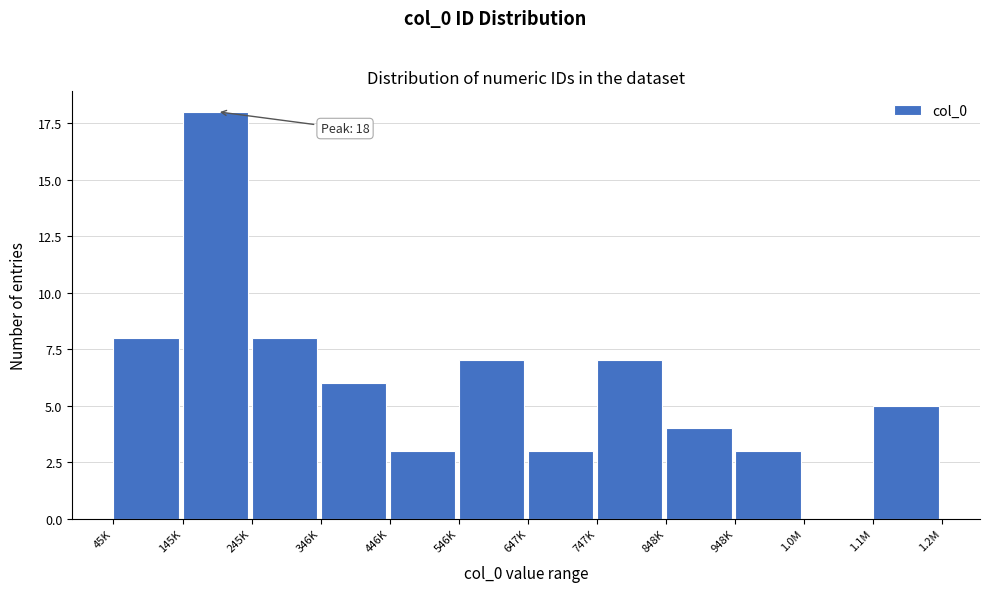

Reading left to right, extract all data points from this chart.

45K=8	145K=18	245K=8	346K=6	446K=3	546K=7	647K=3	747K=7	848K=4	948K=3	1.0M=0	1.1M=5